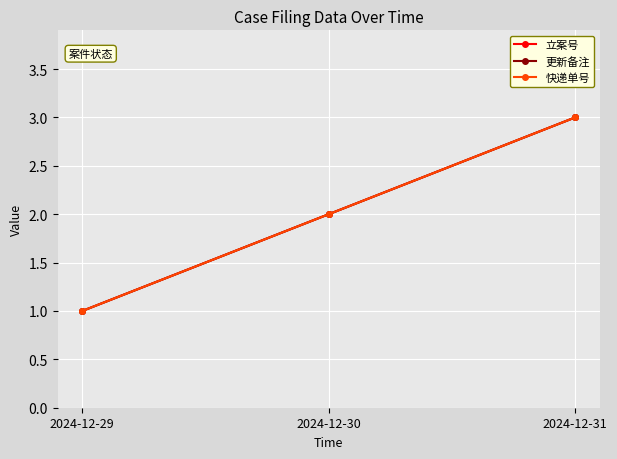

The value of 立案号 at 2024-12-30 is 2. True or false?

True